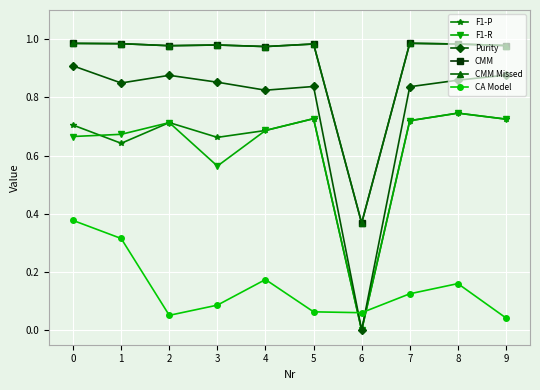

Count the F1-P values in the range 0 to 1.

10